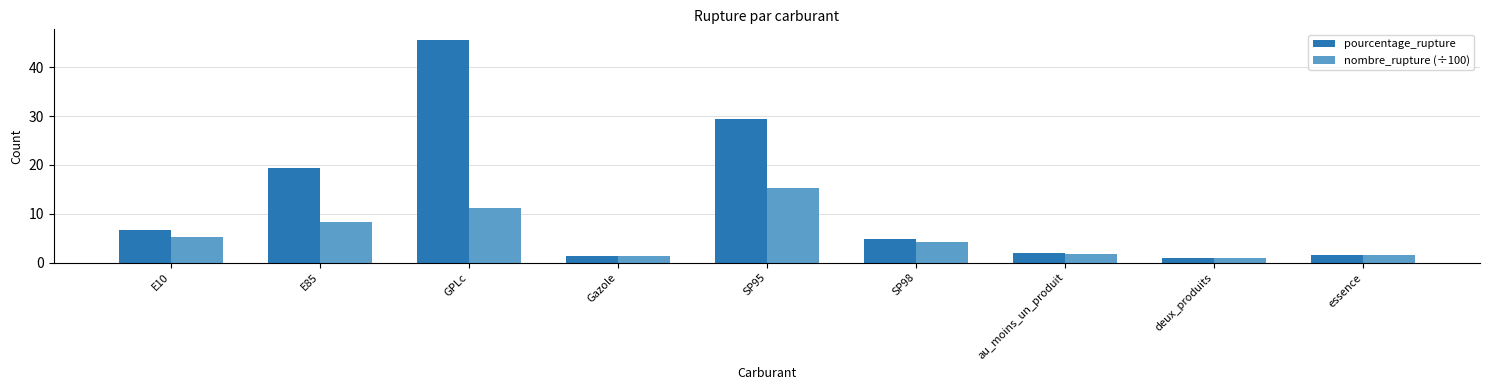

List the series in order of their overall mean, highest first.

pourcentage_rupture, nombre_rupture (÷100)